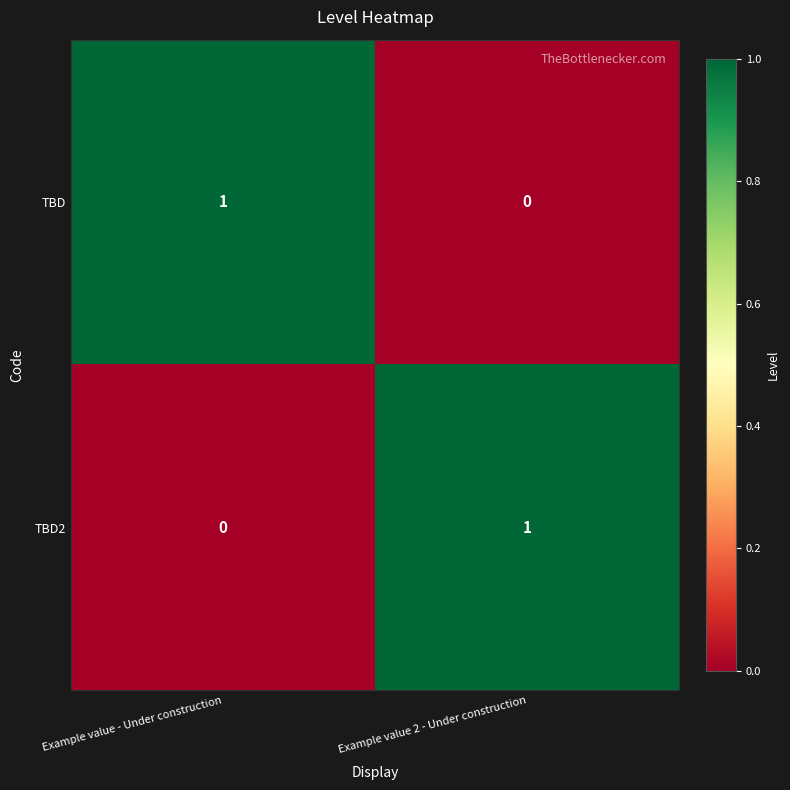

Which category has the lowest value in the TBD series?

Example value 2 - Under construction